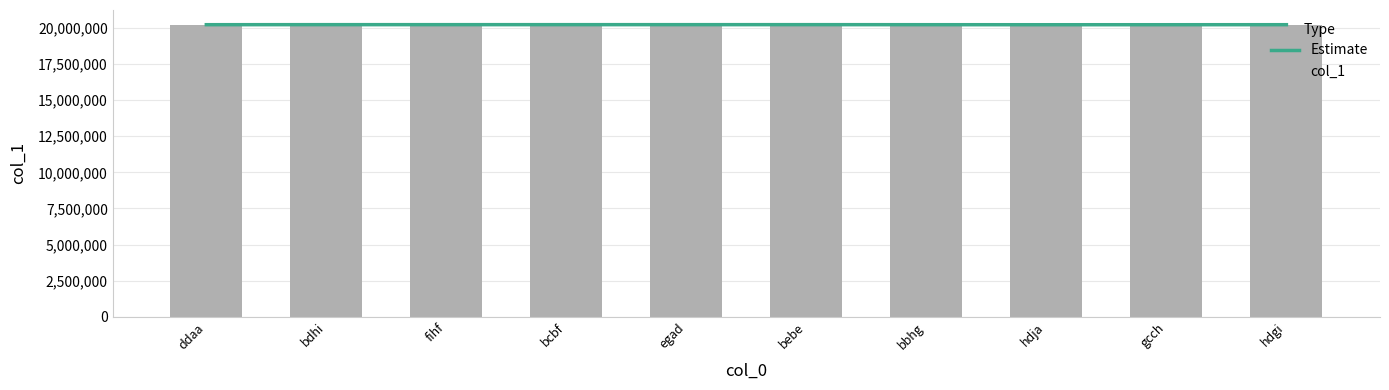

Is it true that Estimate equals 20226364 at bdhi?

True